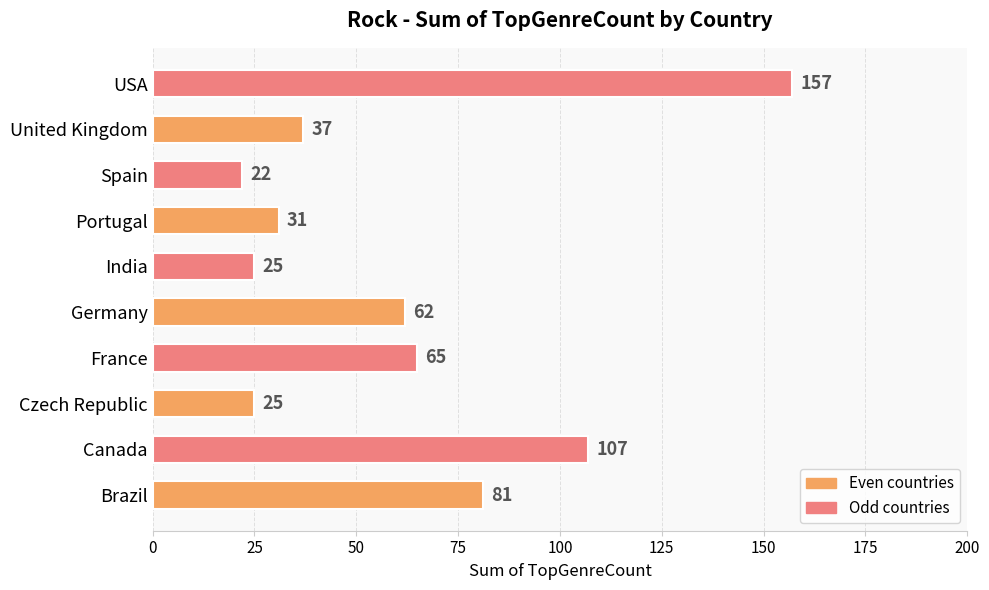

Where is the data nearest to the value 89?

Brazil